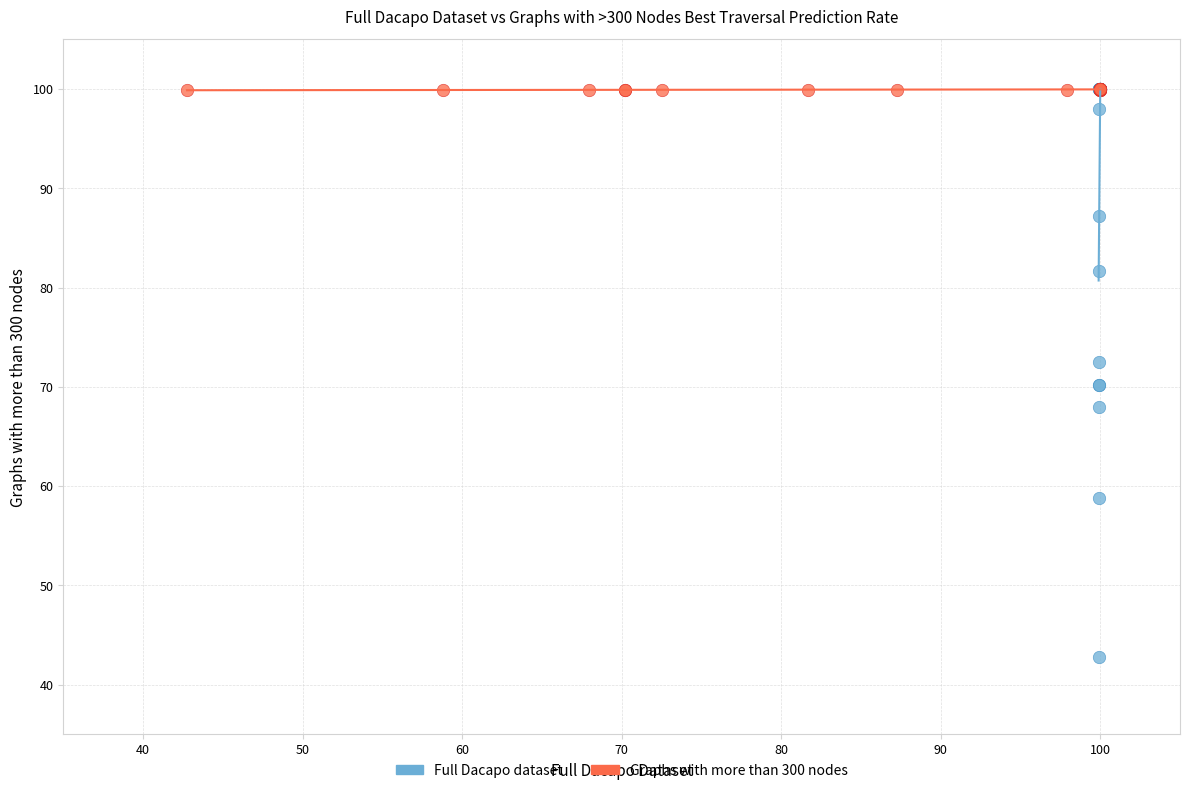

Which series contains the lowest Y value?

Full Dacapo dataset